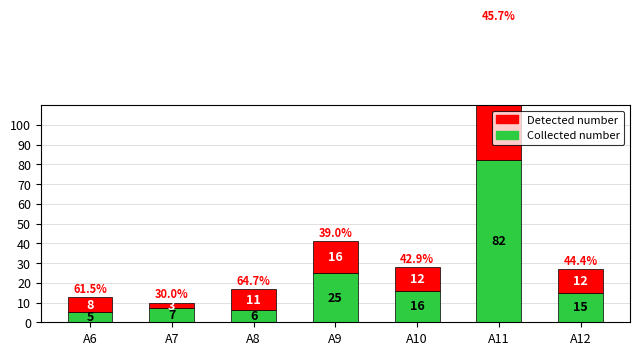

Reading left to right, what are all the values shown in this chart?

Collected number: A6=5	A7=7	A8=6	A9=25	A10=16	A11=82	A12=15
Detected number: A6=8	A7=3	A8=11	A9=16	A10=12	A11=69	A12=12